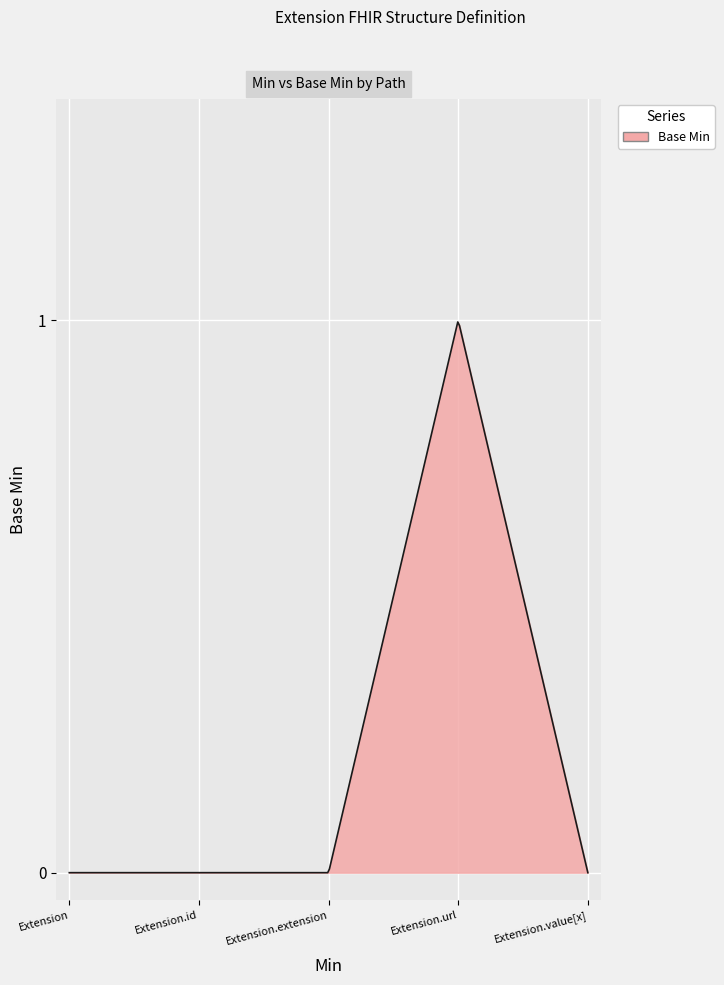

What is the value of the 4th point from the left?

1